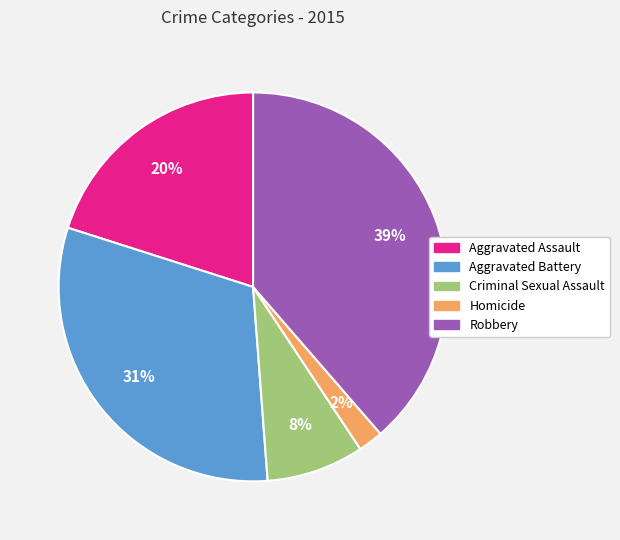

Which has a higher value, Aggravated Assault or Robbery?

Robbery